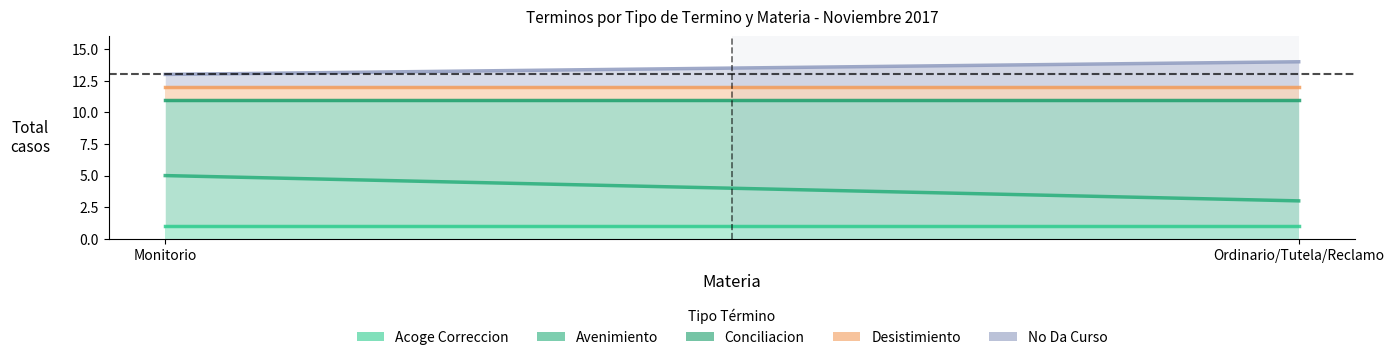

Where is Desistimiento nearest to the value 1?

Monitorio